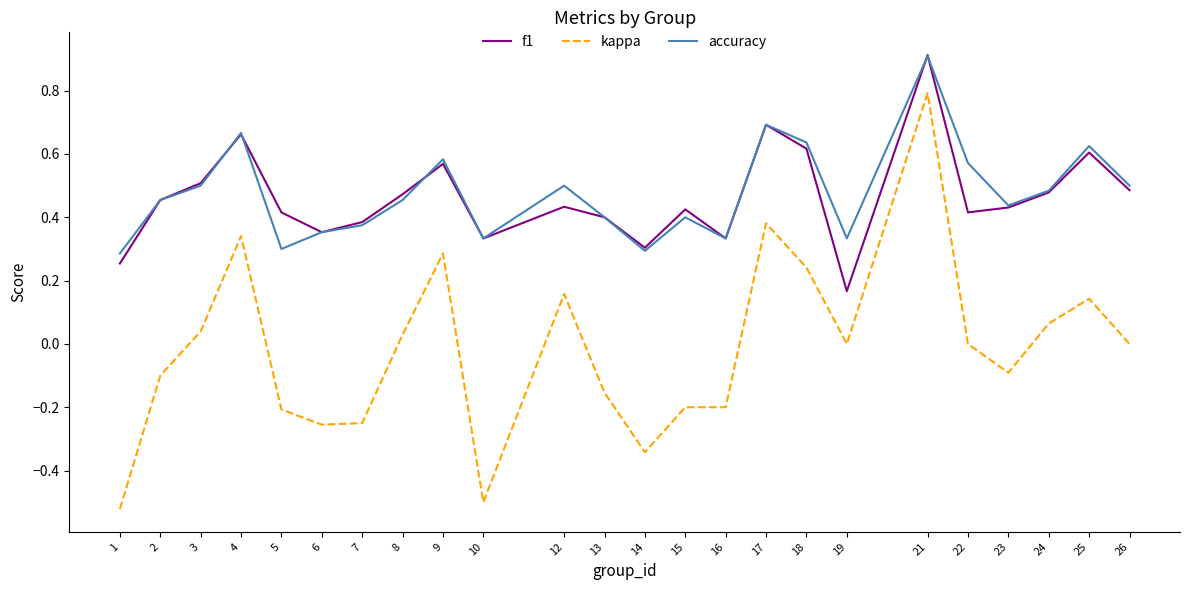

What is the difference between the maximum and second lowest values in the kappa series?

1.3